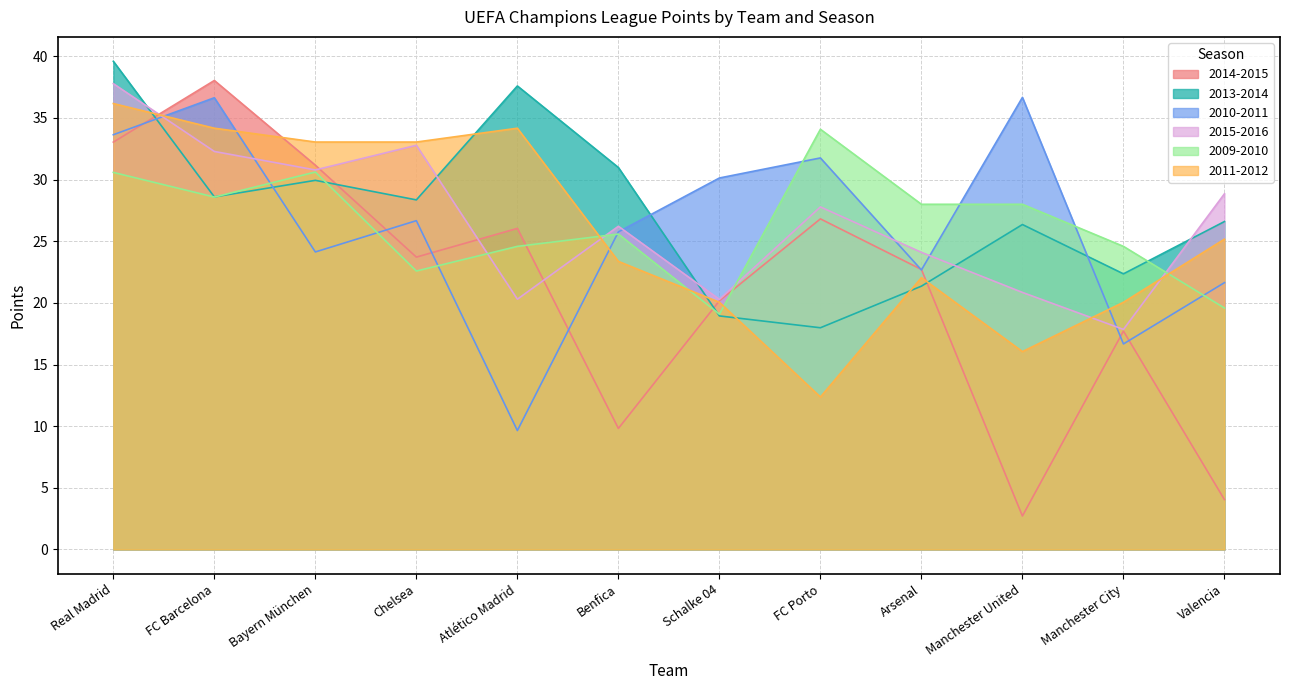

Where does the 2010-2011 series first go above 26?

Real Madrid